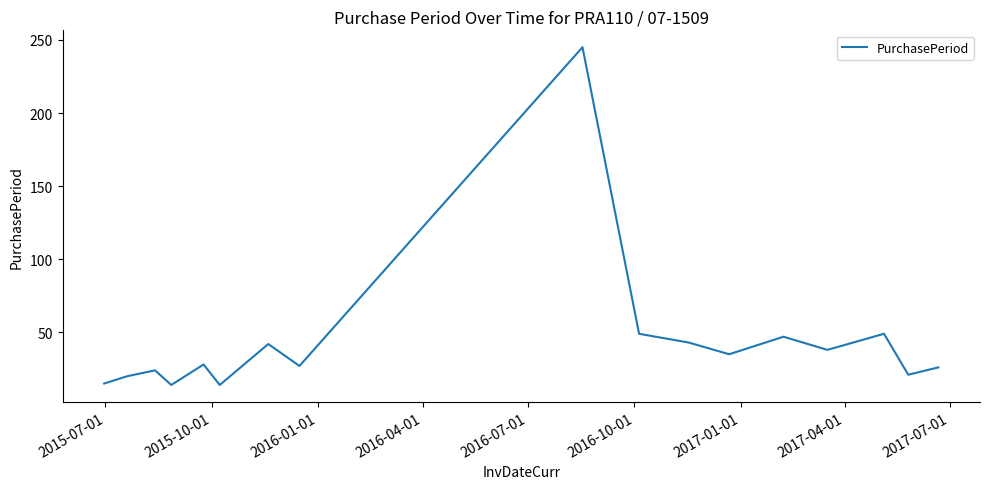

What is the greatest value displayed?

245